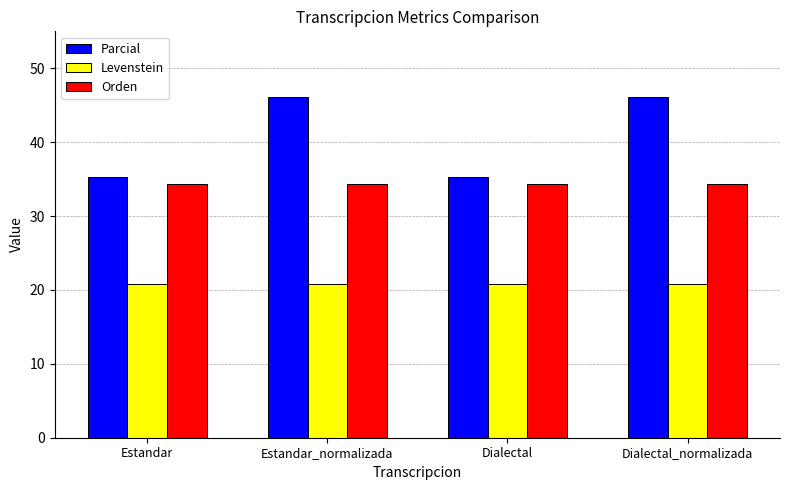

What is the label of the 2nd bar from the right?

Dialectal